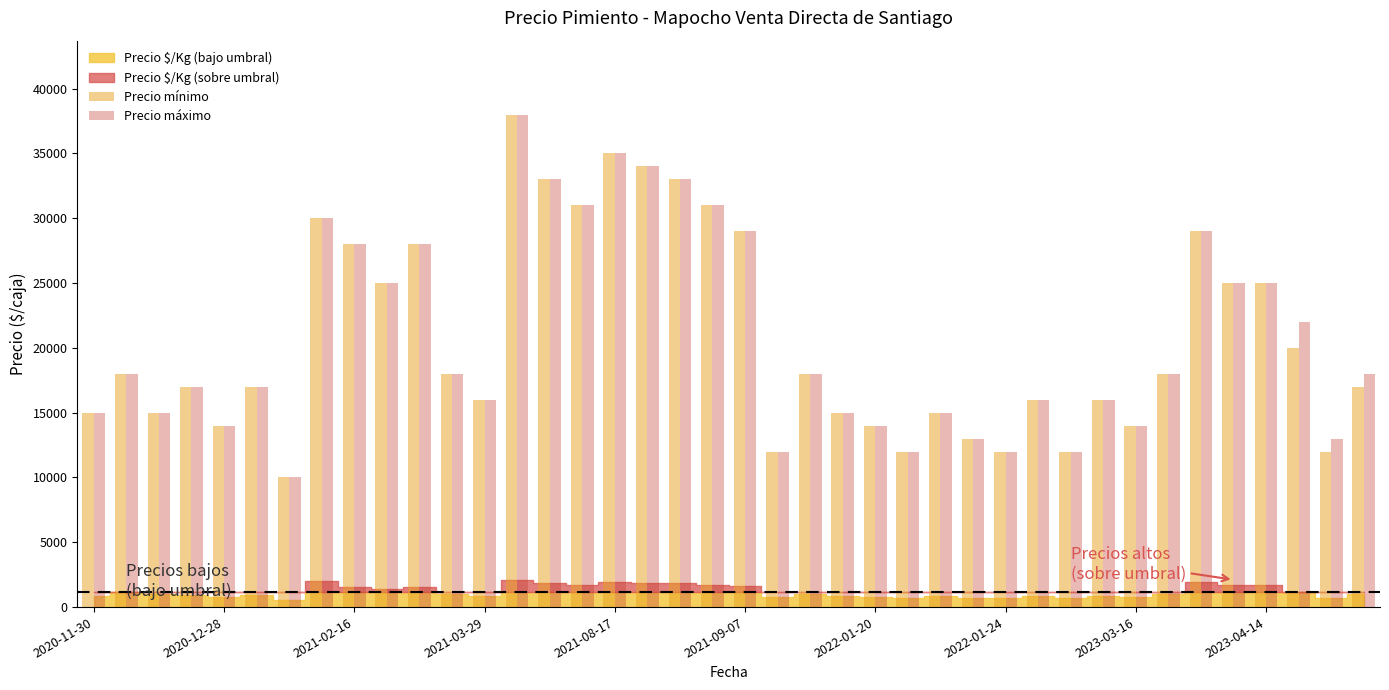

What is the highest value of the Precio máximo series?

38000